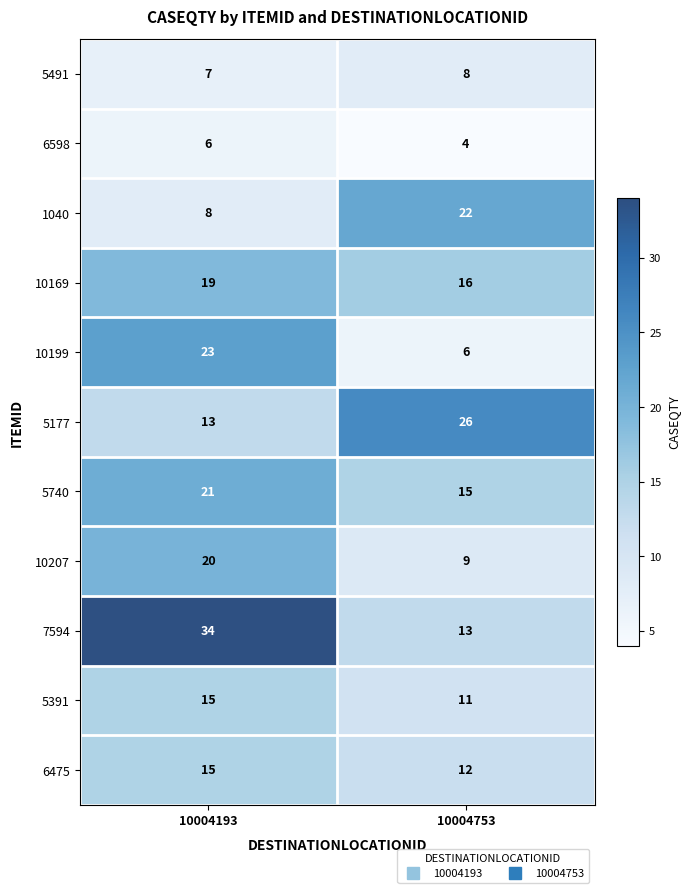

Which series has the largest total across all categories?

7594